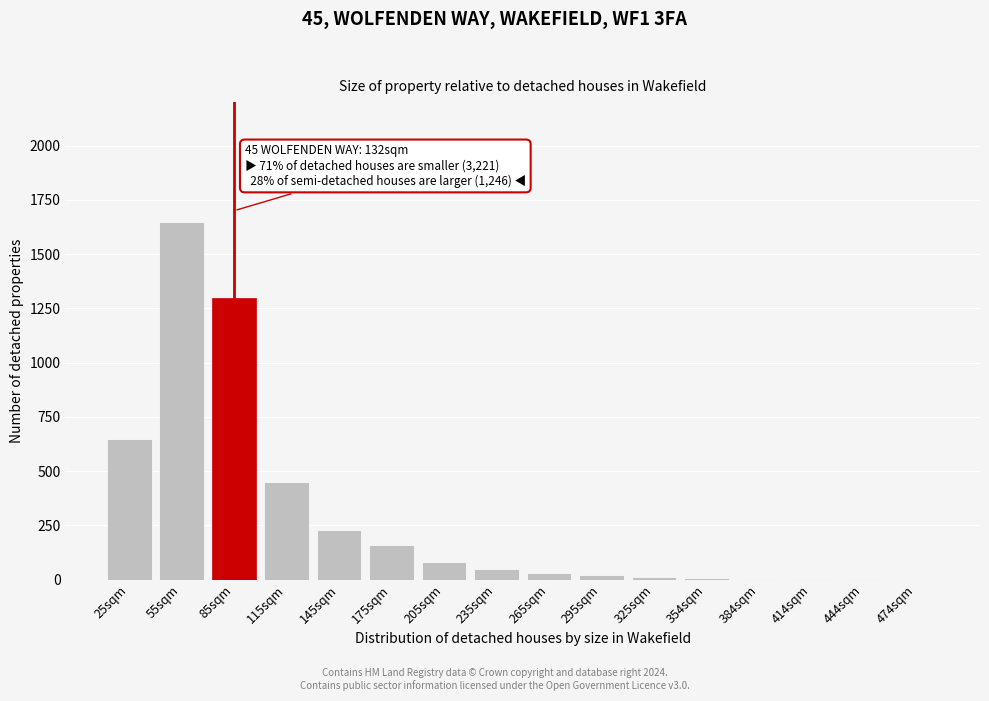

Where is the data nearest to the value 825?

25sqm